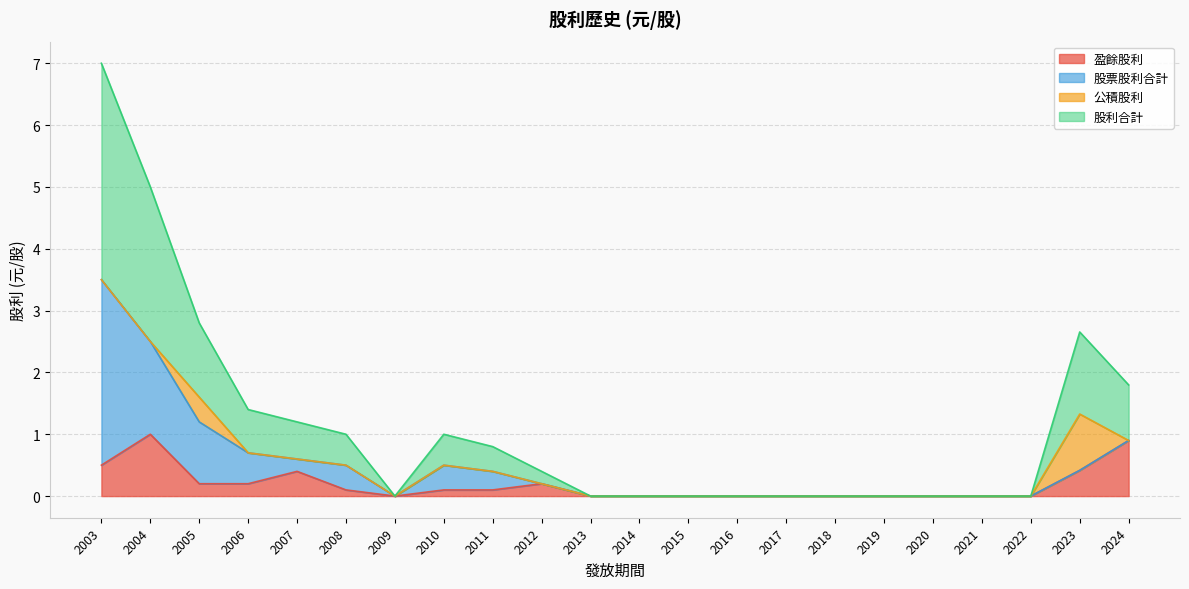

At which category is the sum across all series the highest?

2003